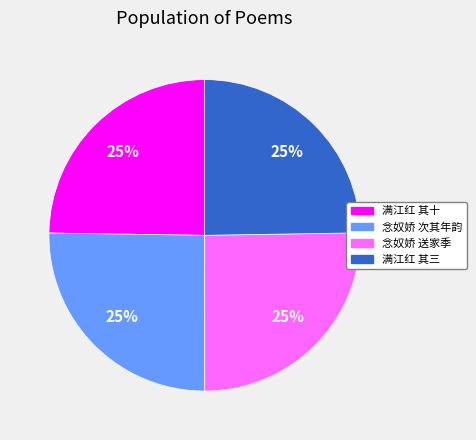

To the nearest percent, what portion does 念奴娇 次其年韵 represent?

25%